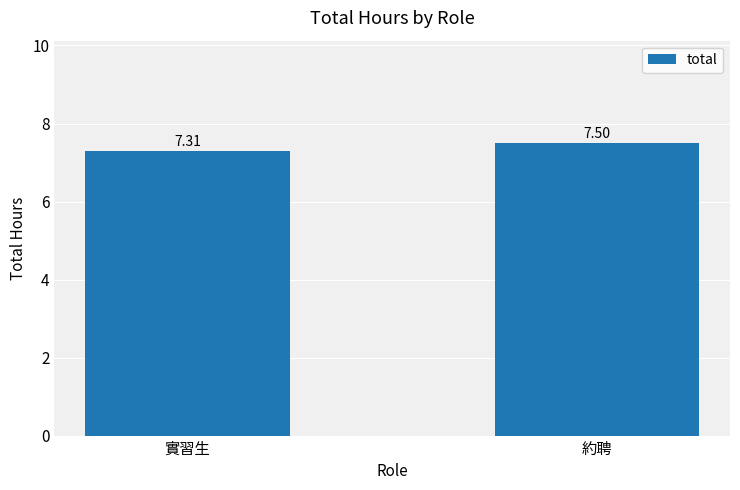

Which label corresponds to the smallest value in the chart?

實習生